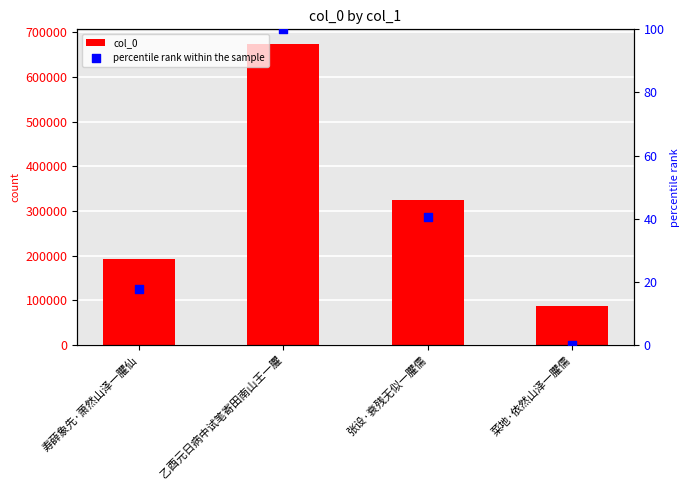

At which category is the sum across all series the highest?

乙酉元日病中试笔寄田南山王一臞